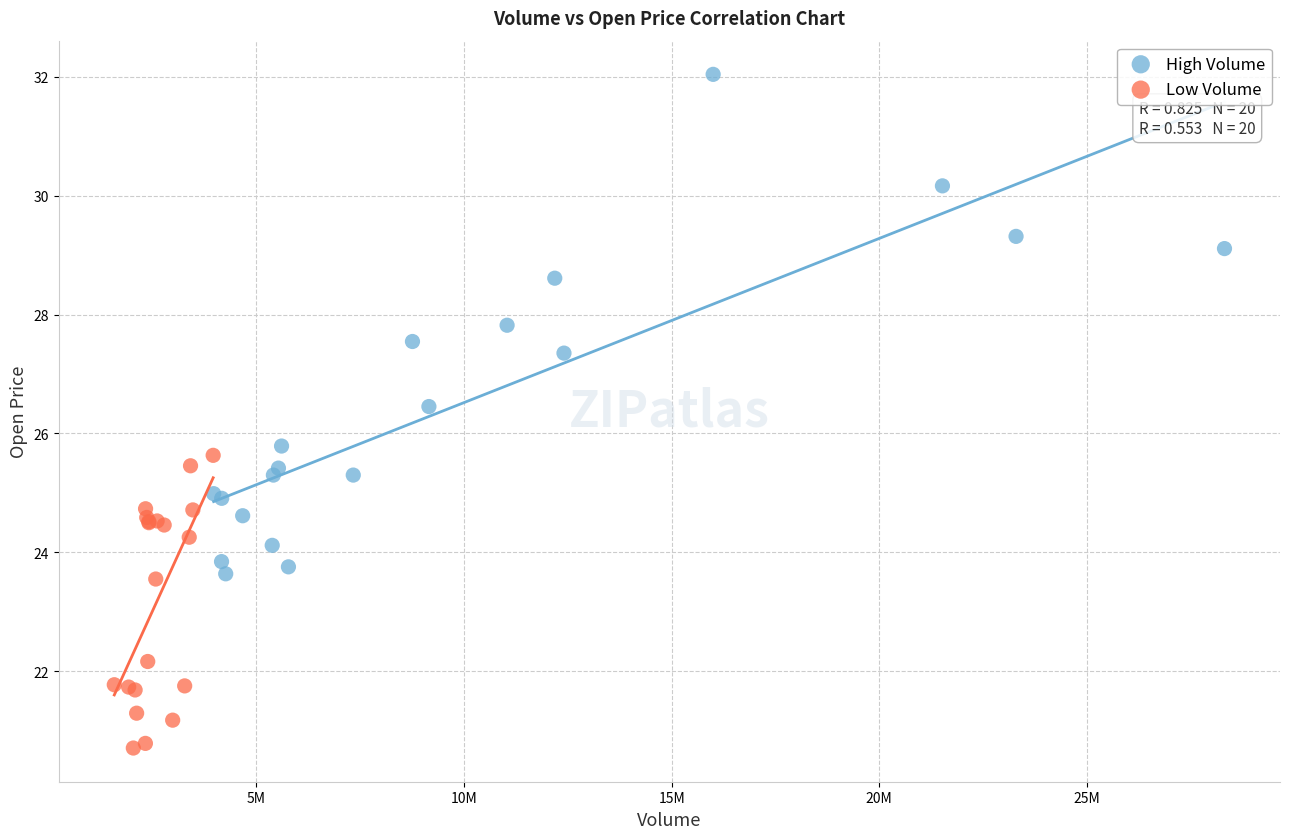

Which series contains the highest Y value?

High Volume